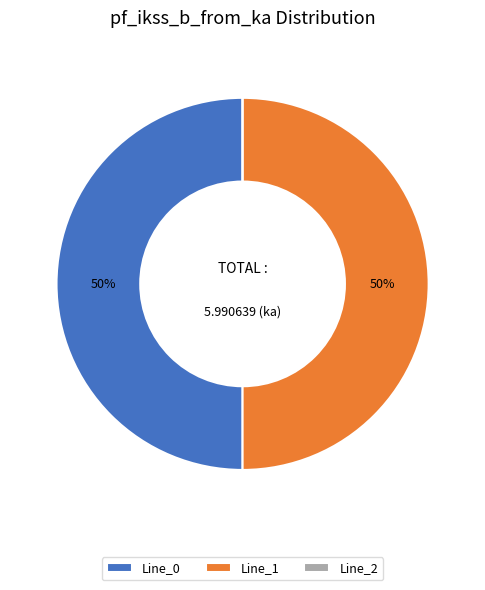

Combined, do Line_1 and Line_0 account for over 50%?

Yes